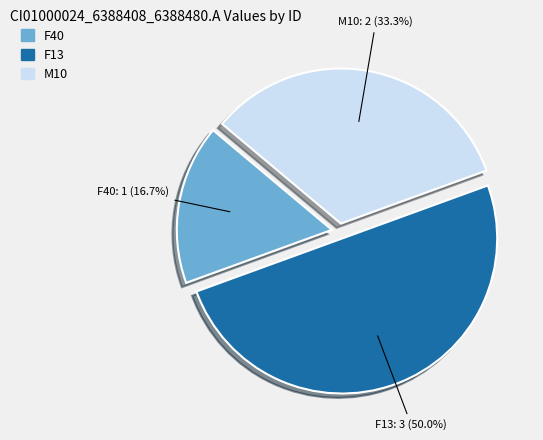

How many segments does this pie chart have?

3